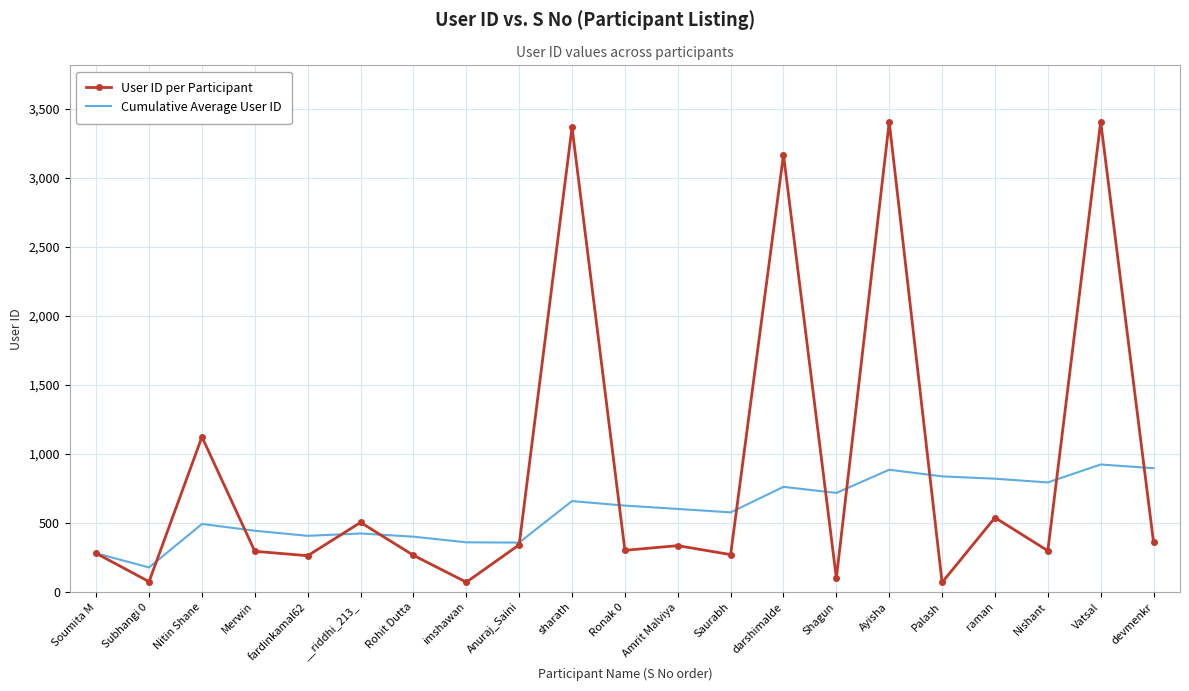

Which series has the largest range (max minus min)?

User ID per Participant